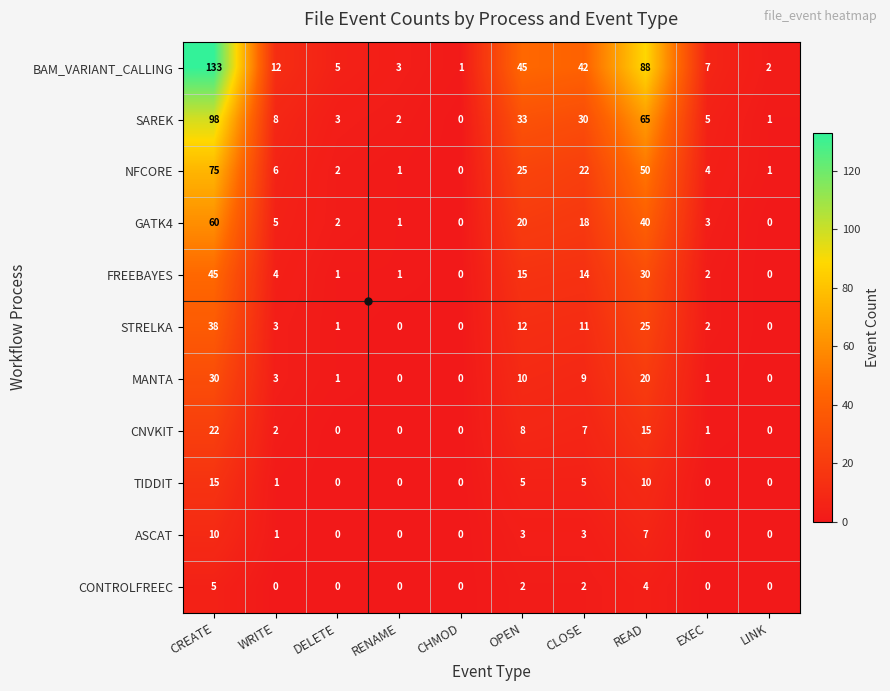

At how many categories does at least one series exceed 35?

4